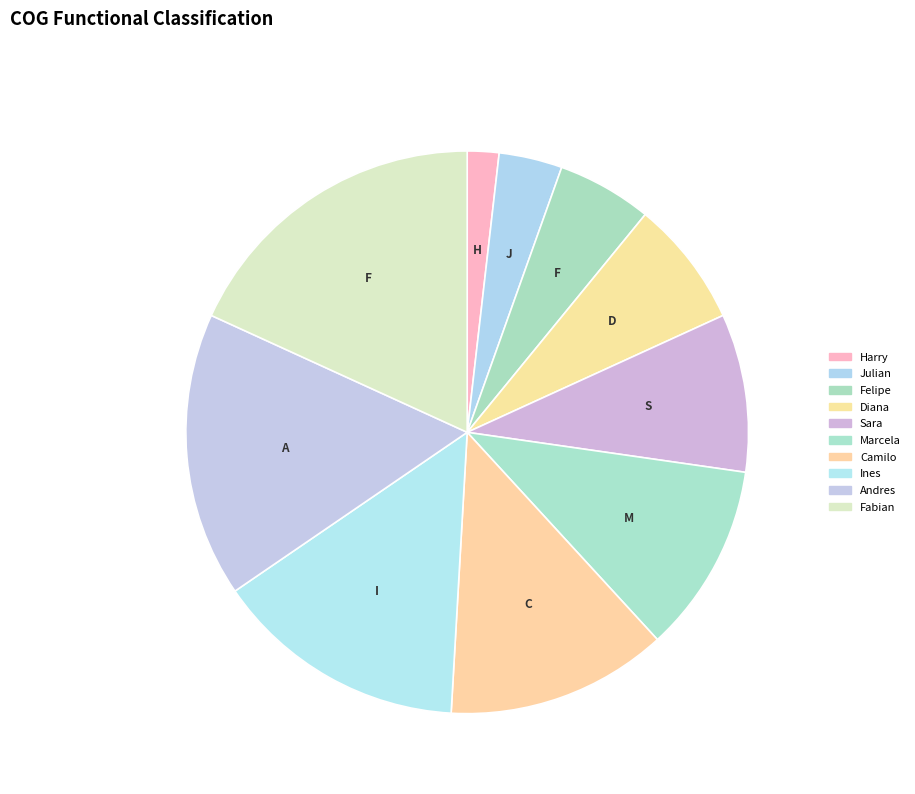

To the nearest percent, what is the combined percentage of Fabian and Camilo?

31%